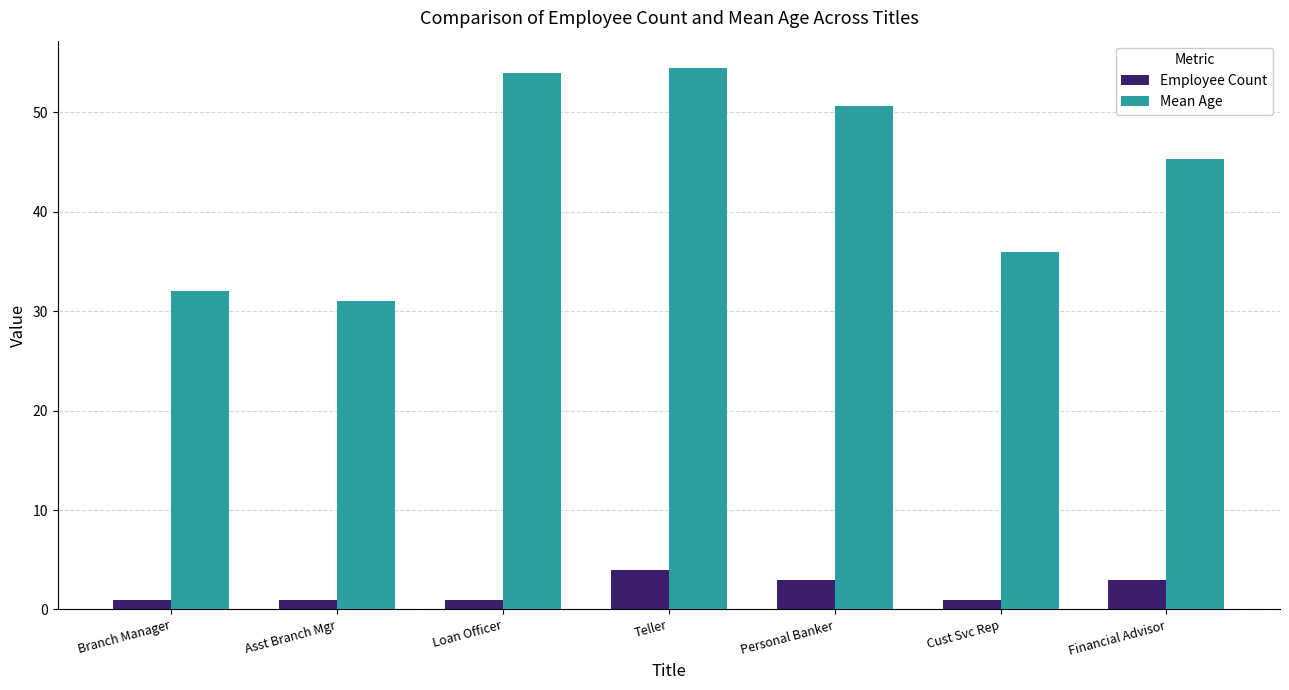

How many data points in Mean Age are above 45?

4